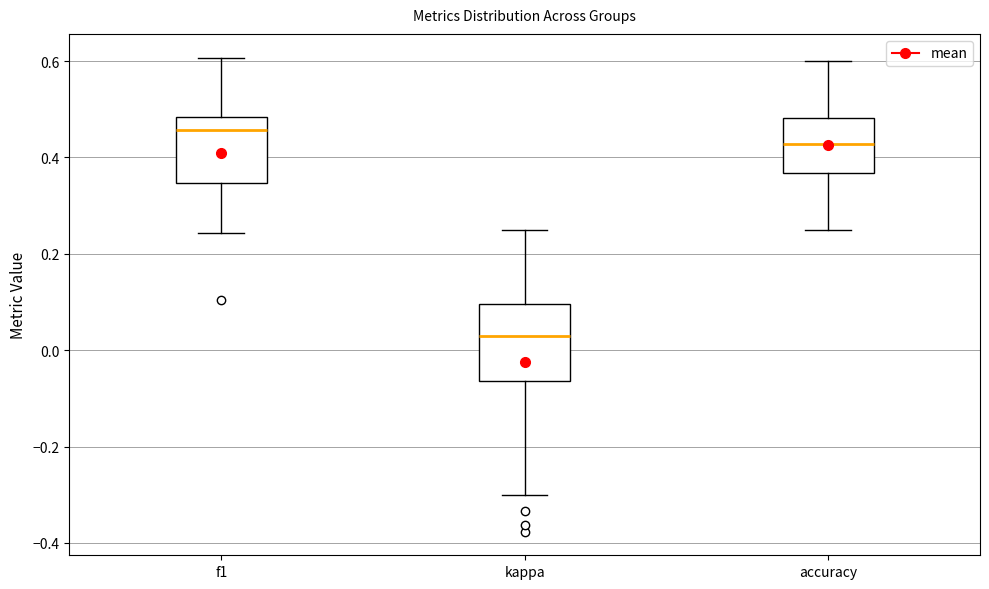

Where is the lower edge of the box for accuracy on the y-axis? The values are not printed on the chart, so give them approximately, as read against the axis.

0.36